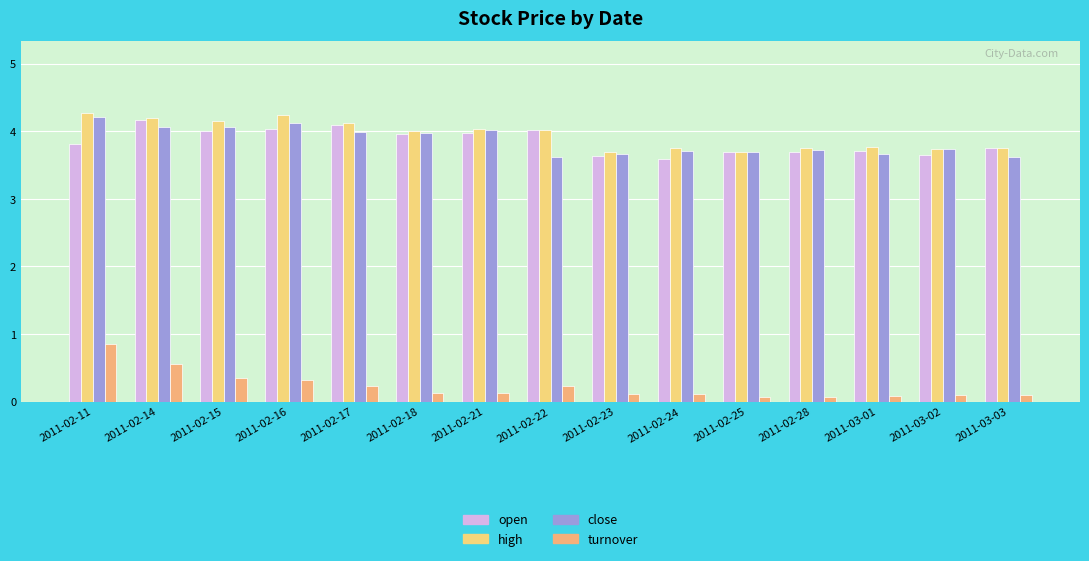

What is the difference between the maximum and second lowest values in the turnover series?

0.8